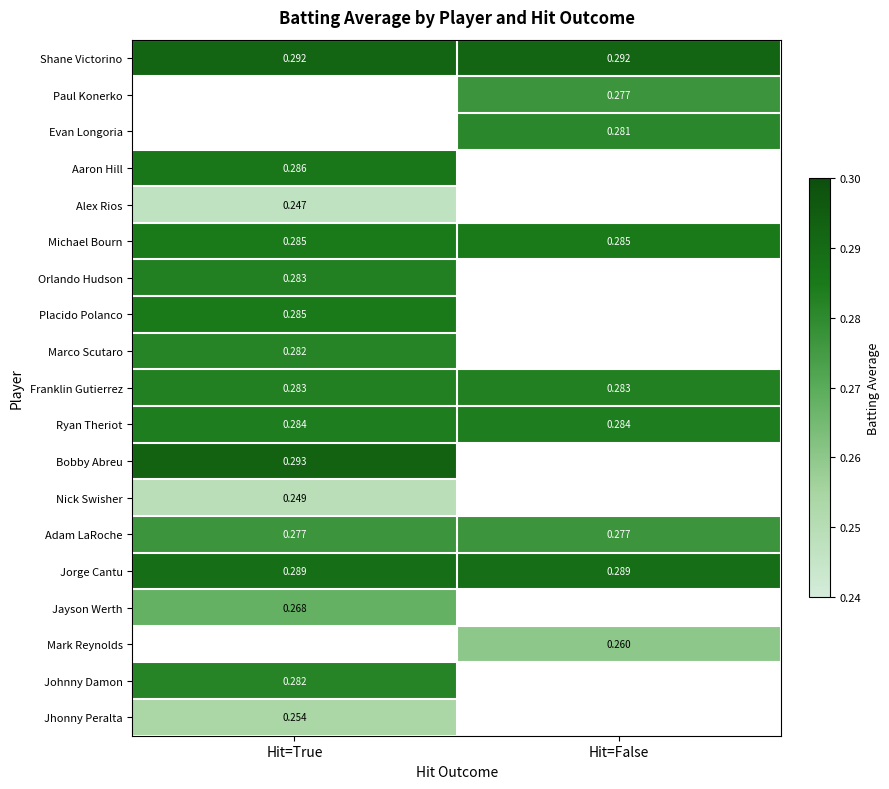

Is the value of Placido Polanco at Hit=True greater than the value of Bobby Abreu at Hit=True?

No